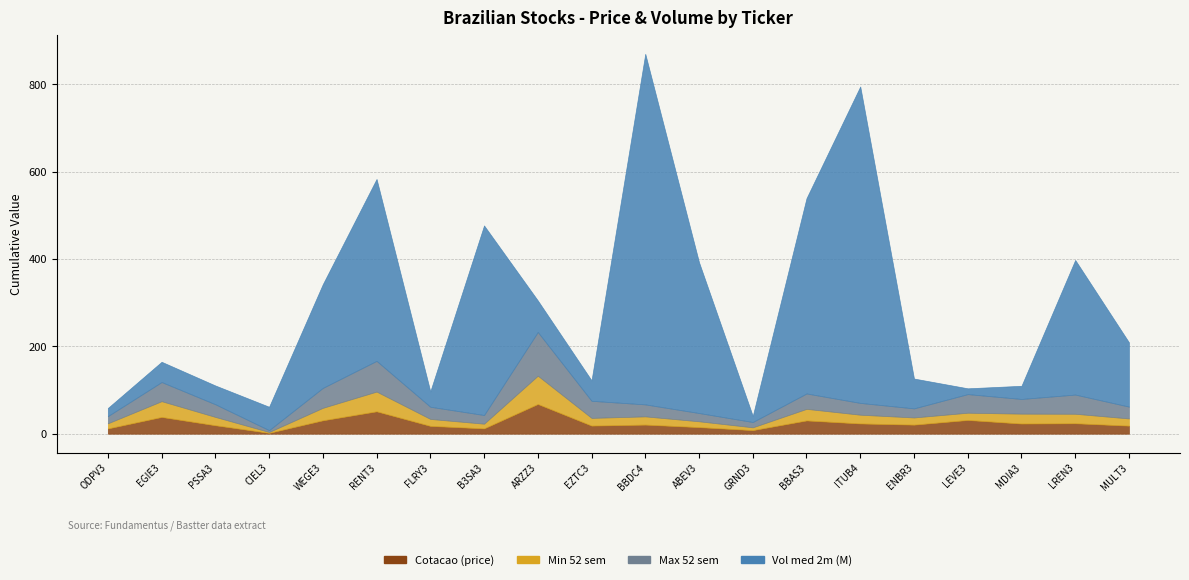

Does the chart display data point markers on the line(s)?

No